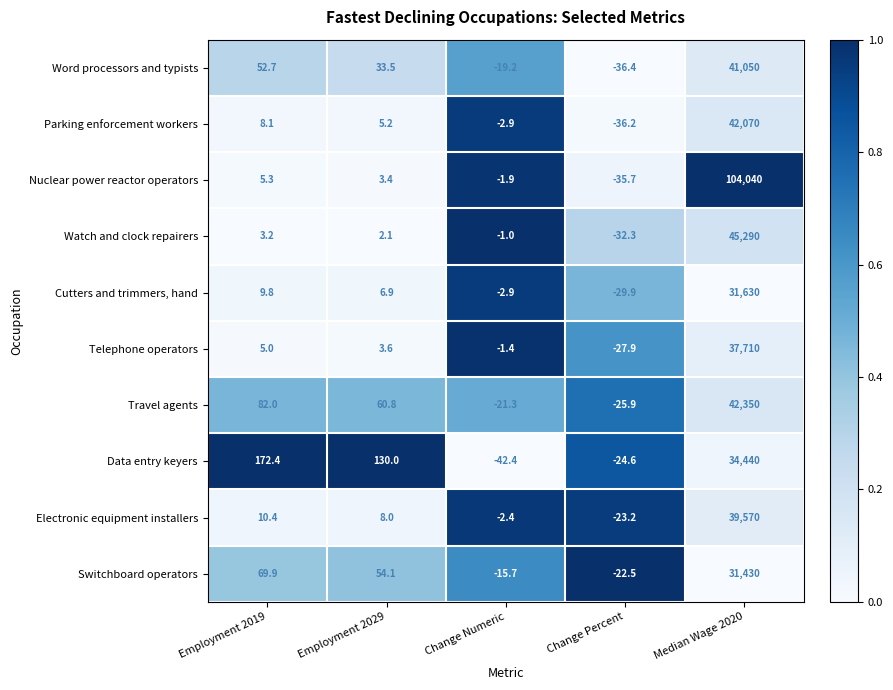

What is the total value across all series at Employment 2019?

418.8